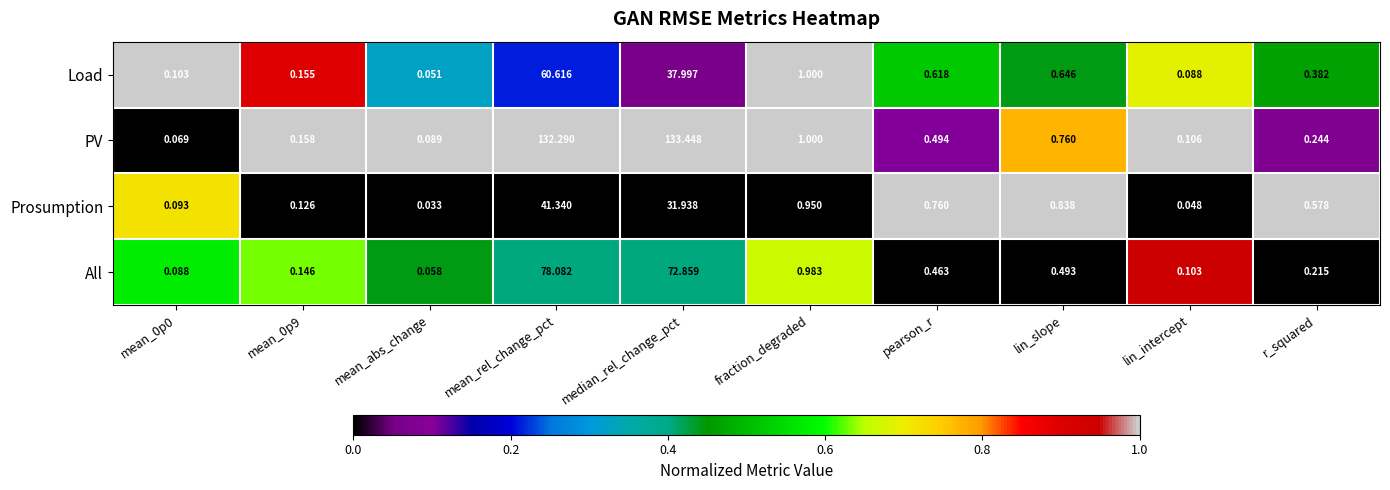

At lin_slope, list the series in order from smallest to largest.

All, Load, PV, Prosumption